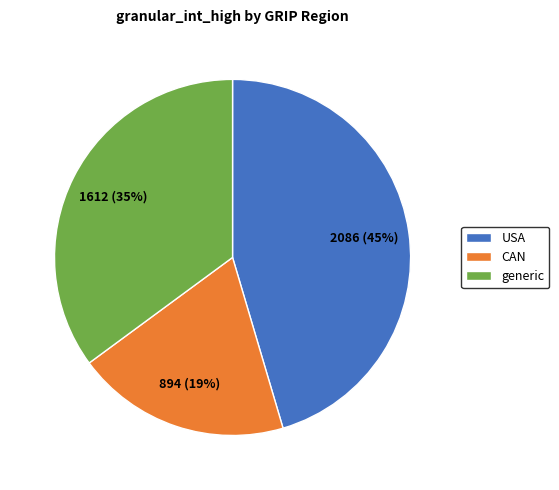

Which slice is the largest?

USA